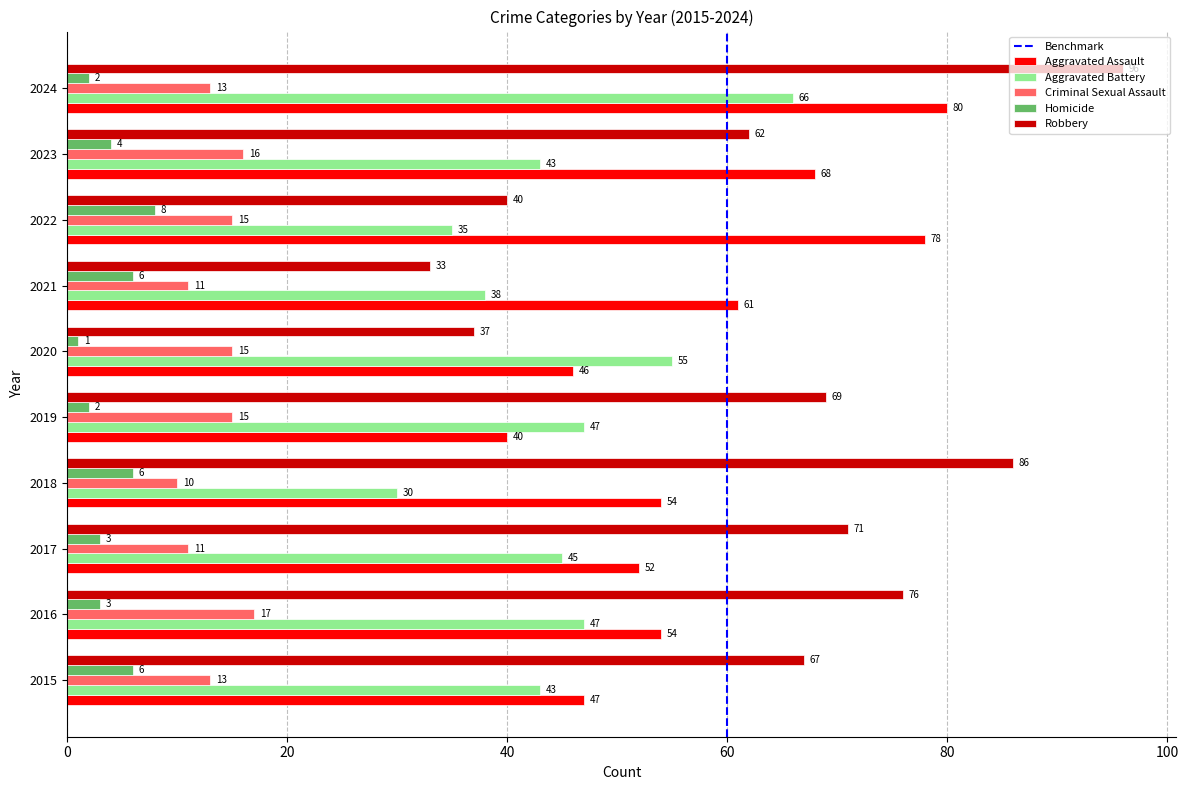

What is the sum of the Robbery values at 2021 and 2017?

104